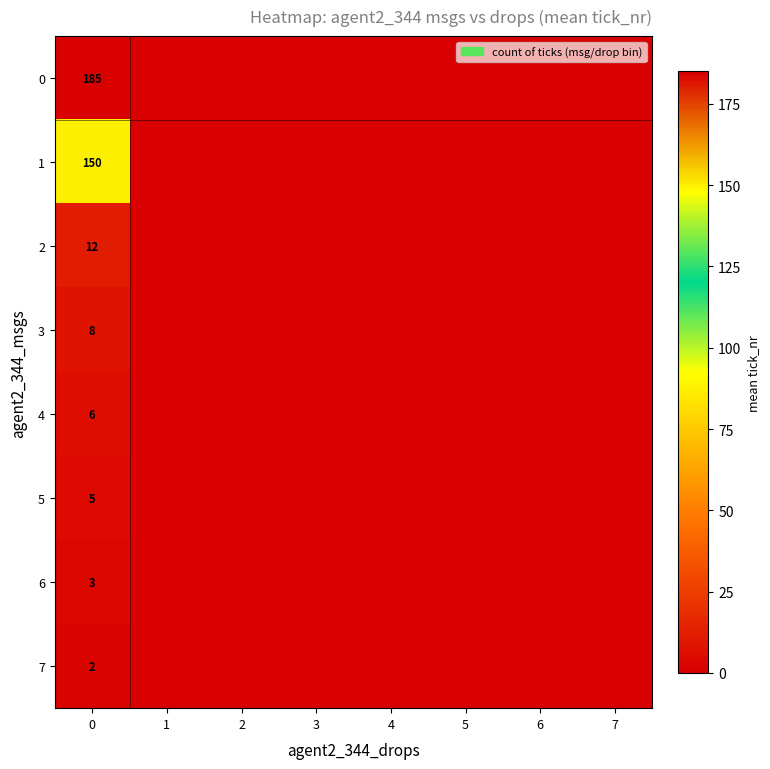

The 0 series shows 185 at 0. True or false?

True